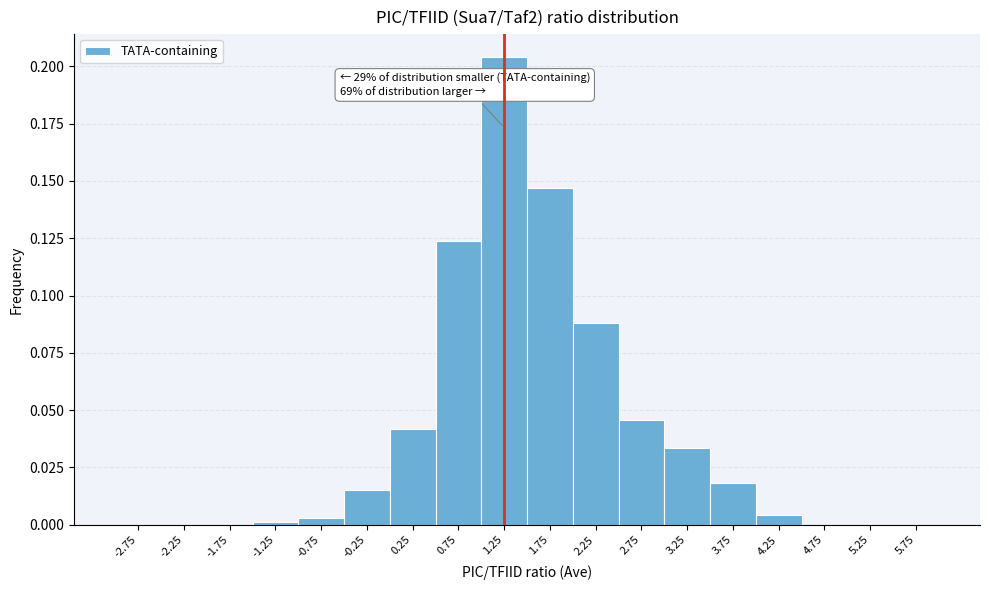

Over which range of the x-axis is the bar tallest?

1.0 to 1.5